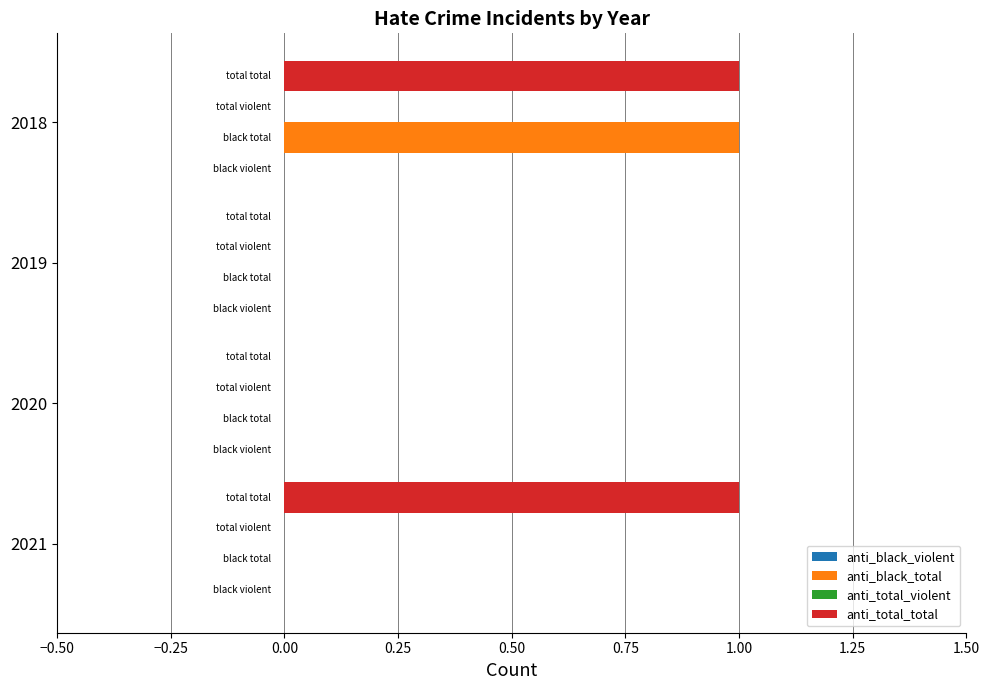

Which category has the highest value in the anti_black_total series?

2018